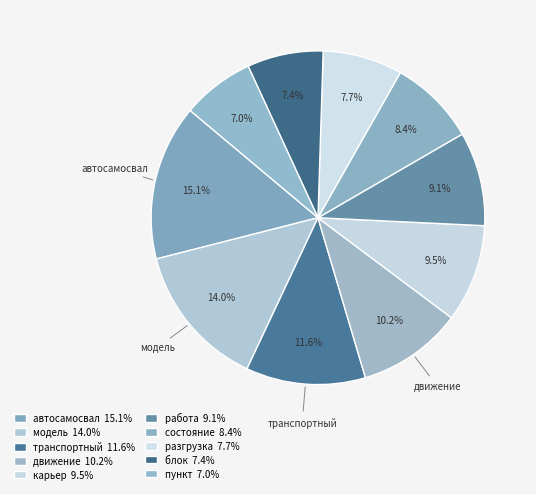

To the nearest percent, what percentage of the pie is состояние?

8%